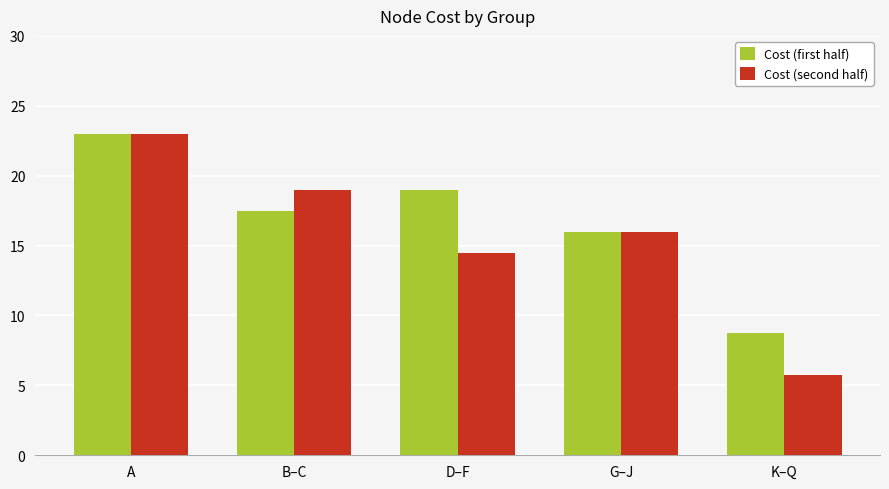

List the series in order of their overall mean, lowest first.

Cost (second half), Cost (first half)